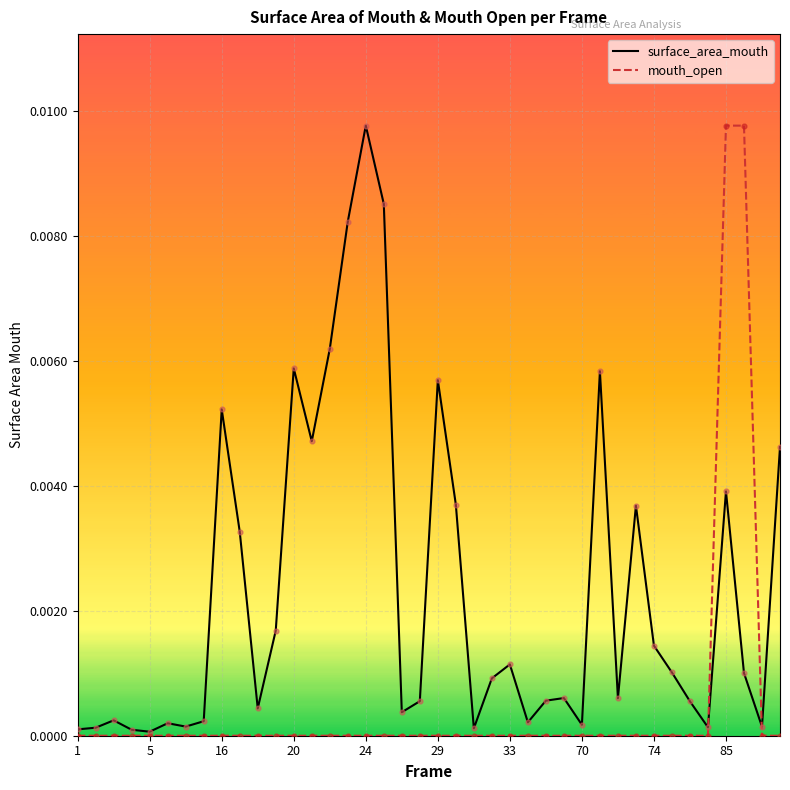

What are all the series names shown in the legend?

surface_area_mouth, mouth_open